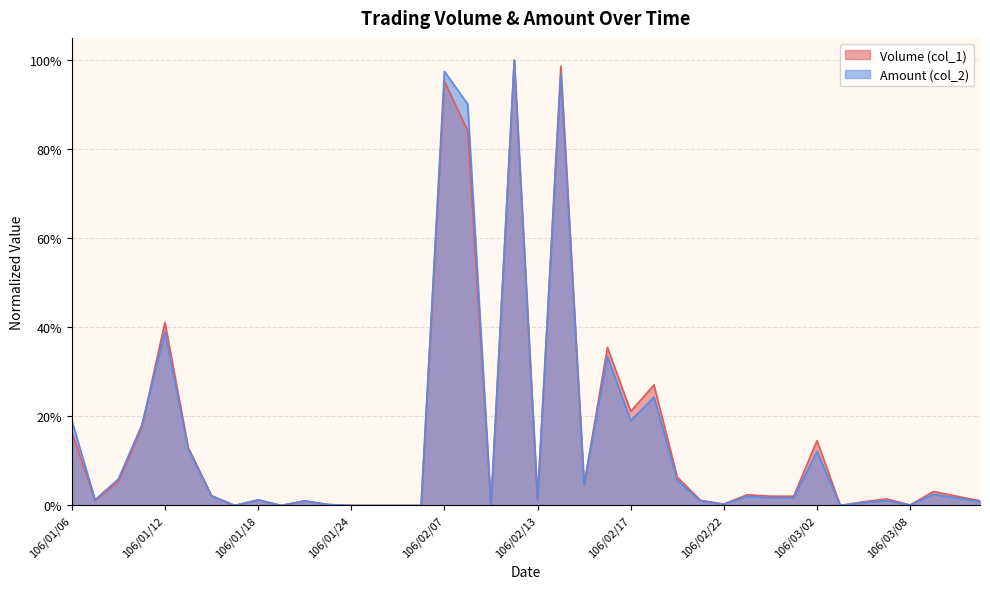

How many data points in Amount (col_2) are above 0?

32